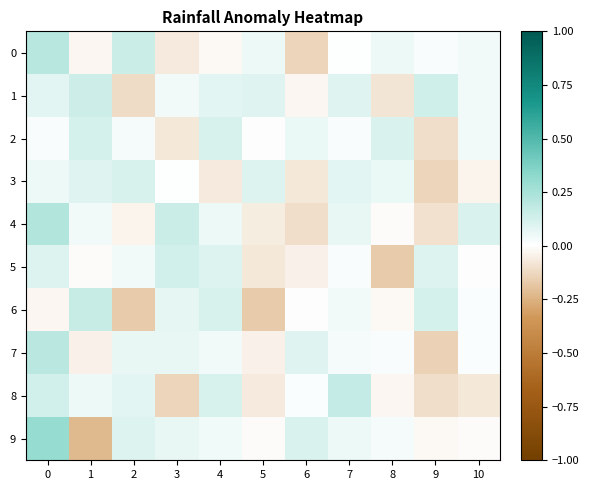

What is the minimum value shown in the chart?

-0.2